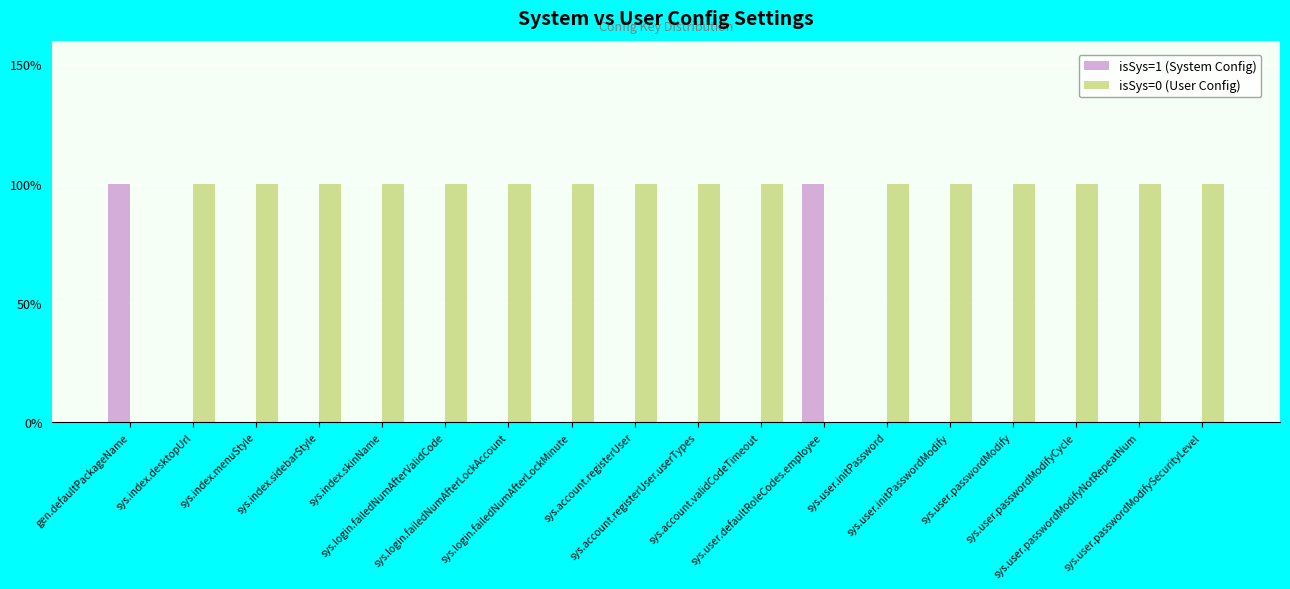

What is the difference between the highest and lowest values at sys.index.desktopUrl?

1